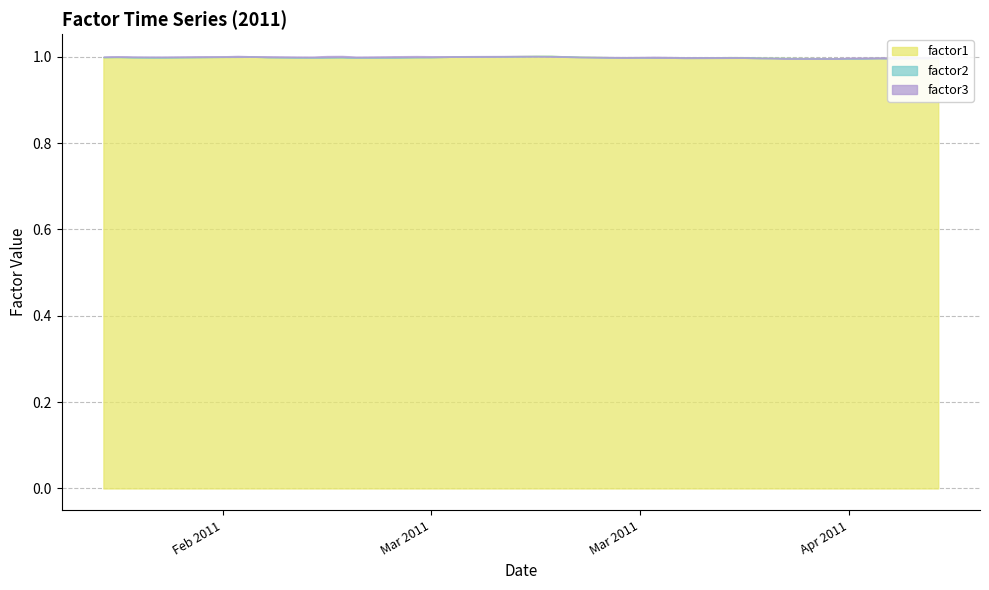

What is the maximum value shown in the chart?

1.0